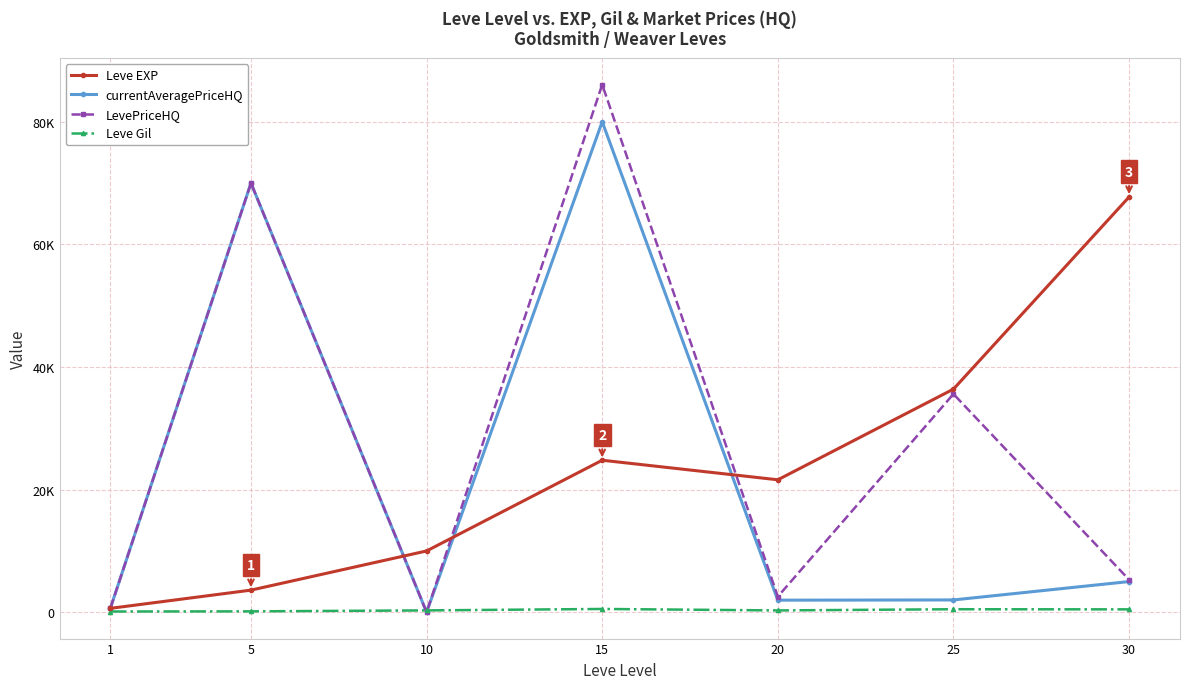

Is this an area chart (filled region under the line)?

No